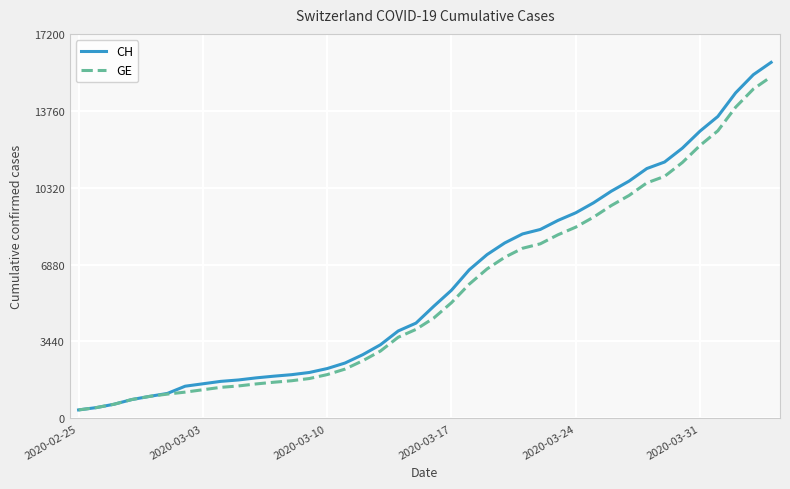

Which series has the largest range (max minus min)?

CH